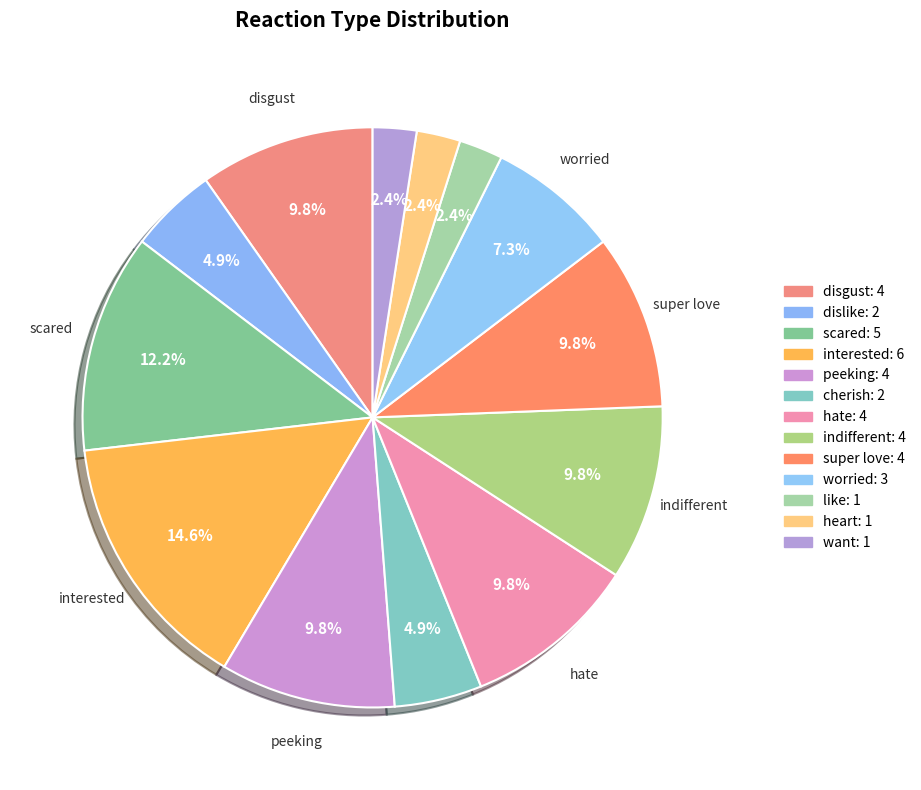

Count the number of slices in the pie.

13